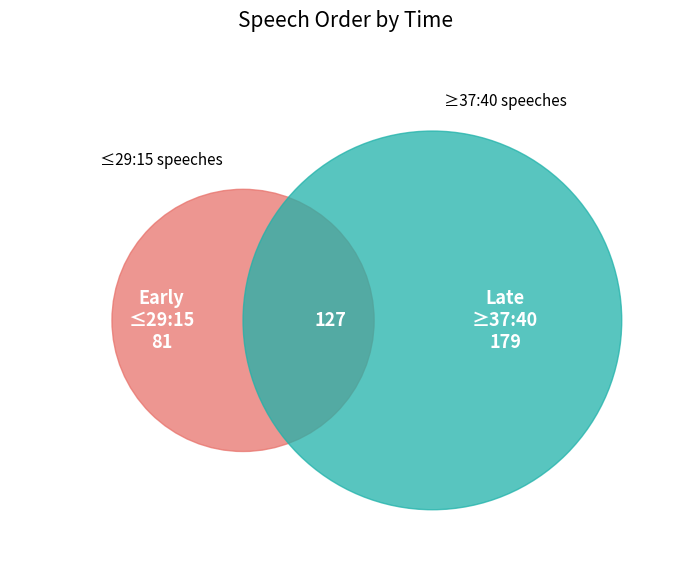

Is there any slice that represents more than half of the pie?

No